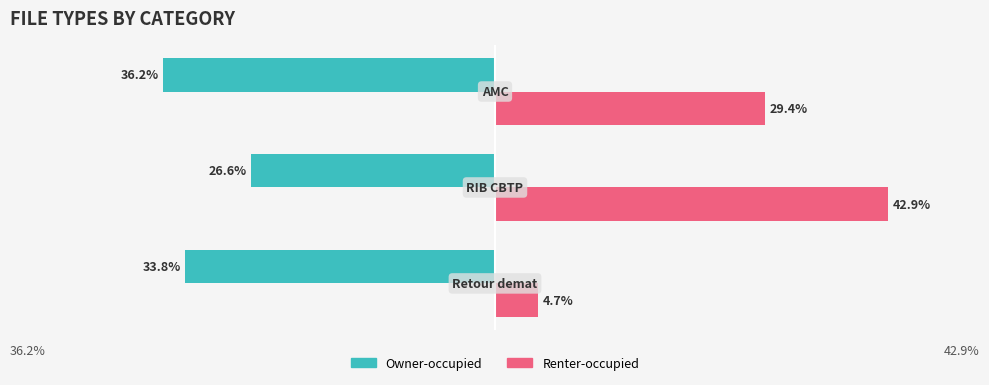

Which series has the largest total across all categories?

Renter-occupied